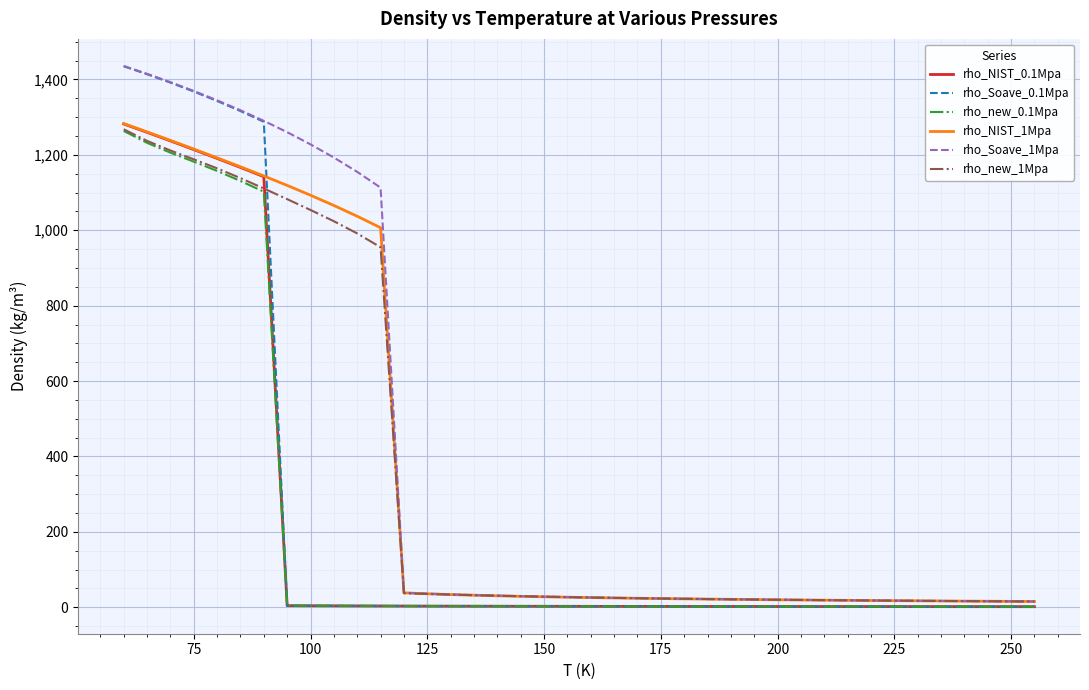

Which series has the largest total across all categories?

rho_Soave_1Mpa